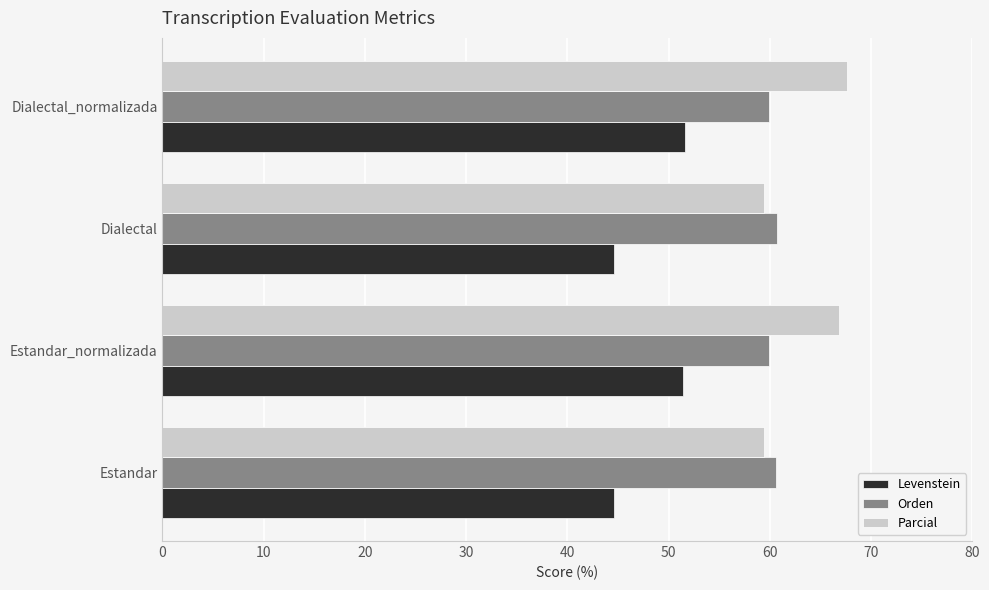

What is the minimum value for Orden?

59.9